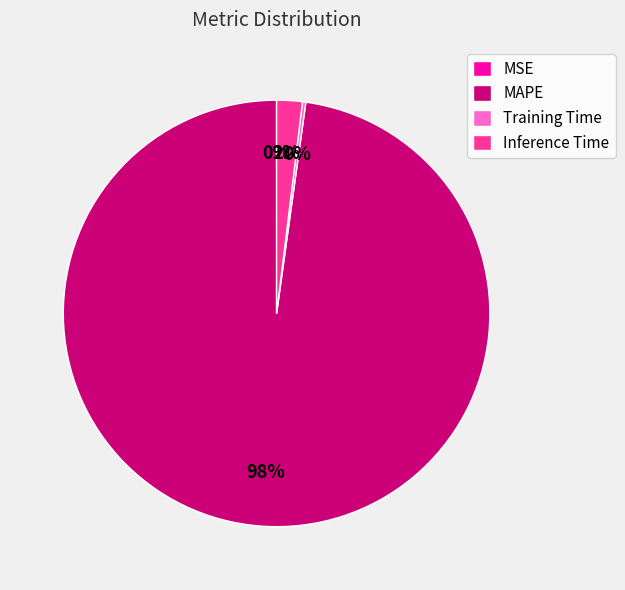

Does any single category account for the majority?

Yes